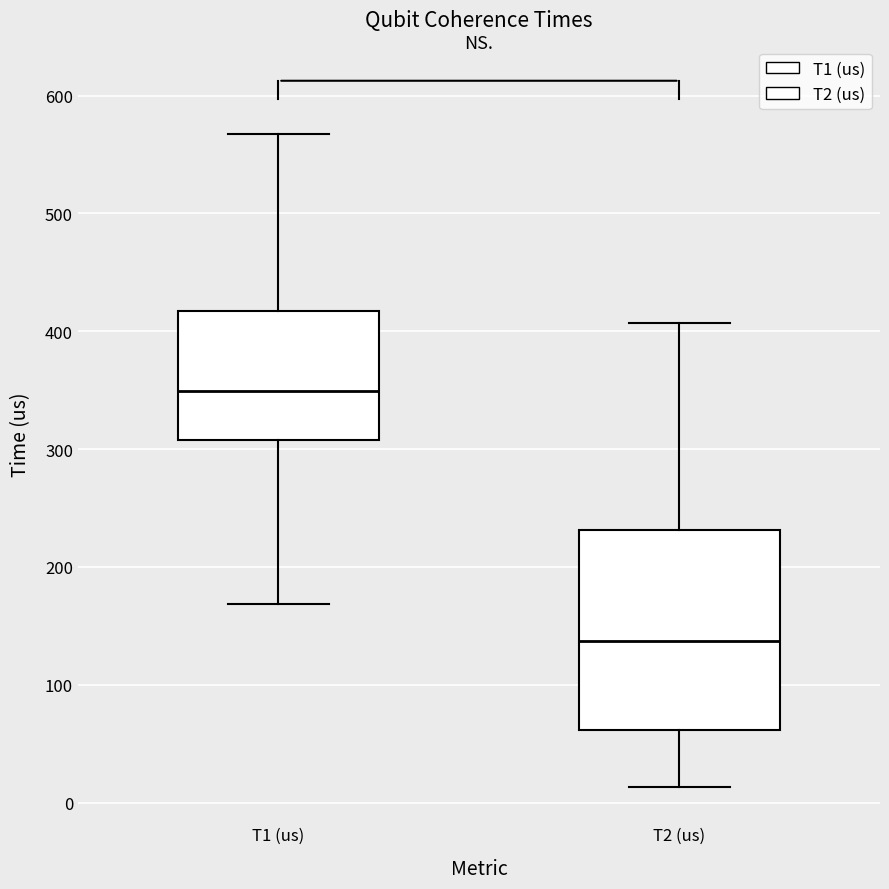

Reading left to right, transcribe this box plot: for each box, give where its median line is, the range the box spans, and where its two whiskers end, as read against the y-axis. The values are not printed on the chart, so give them approximately, as read against the axis.

T1 (us): median 350, box 310 to 420, whiskers 170 to 570
T2 (us): median 140, box 60 to 230, whiskers 10 to 410